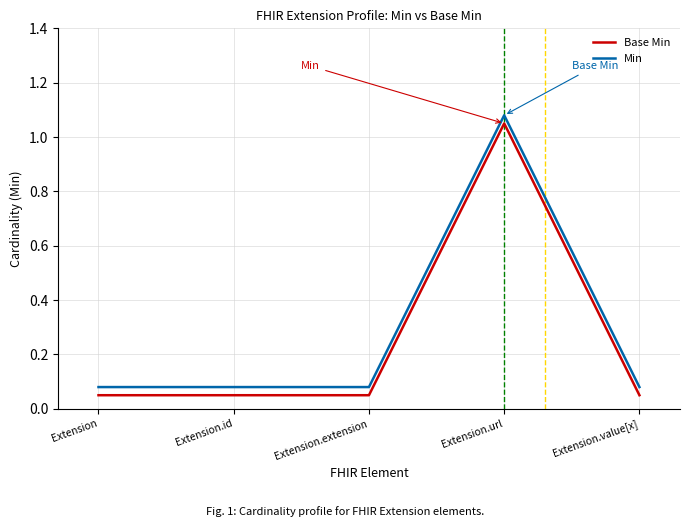

Does the chart display data point markers on the line(s)?

No